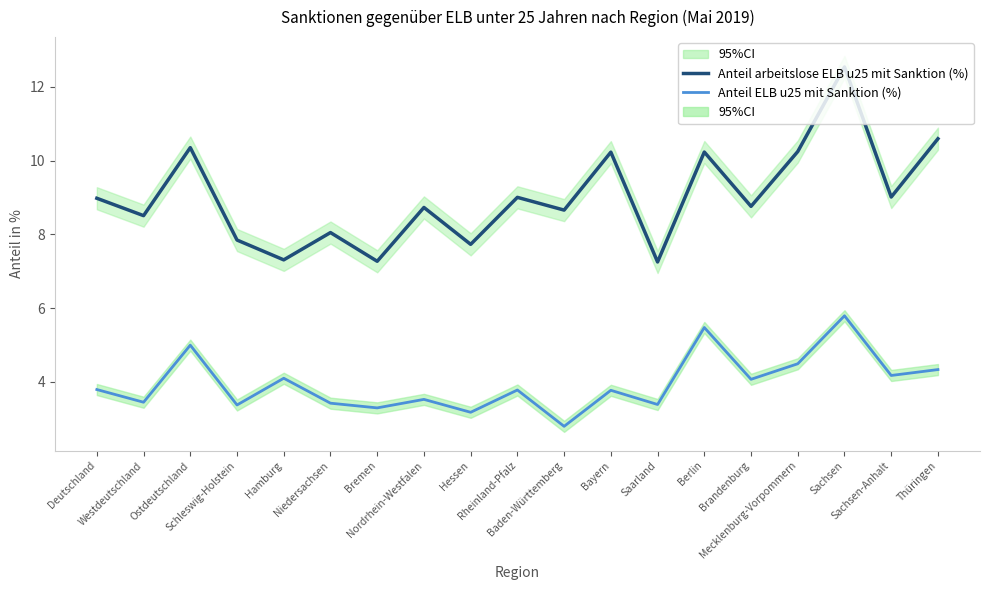

The Anteil ELB u25 mit Sanktion (%) series shows 5.4 at Nordrhein-Westfalen. True or false?

False